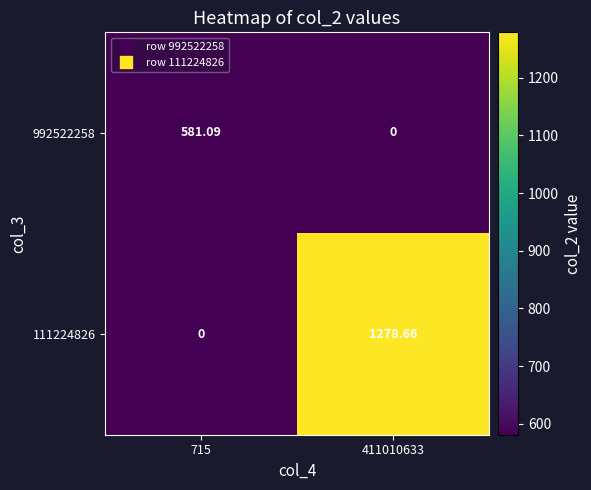

Is the value of 992522258 at 715 greater than the value of 111224826 at 715?

Yes